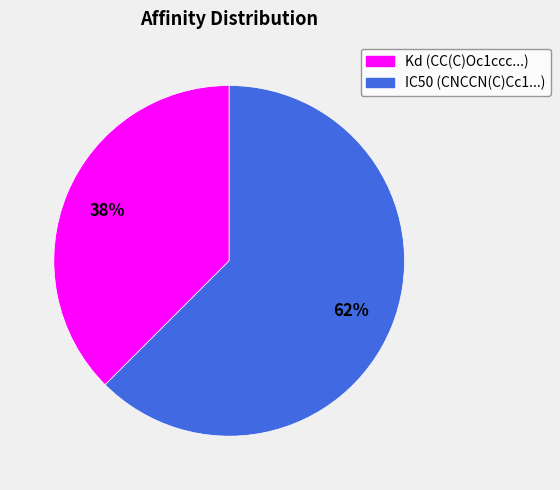

Is there any slice that represents more than half of the pie?

Yes